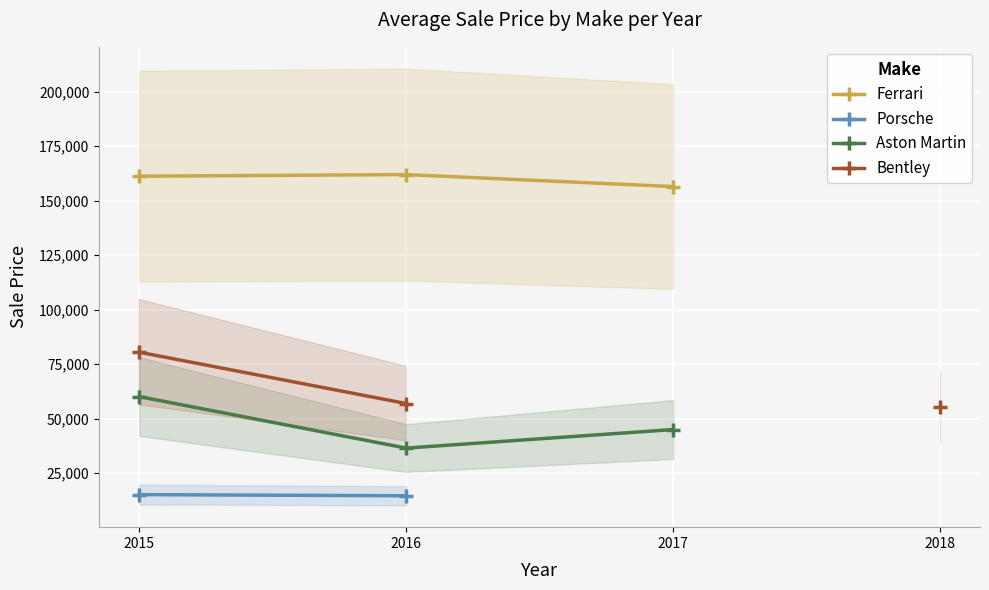

At how many categories does at least one series exceed 146036?

3